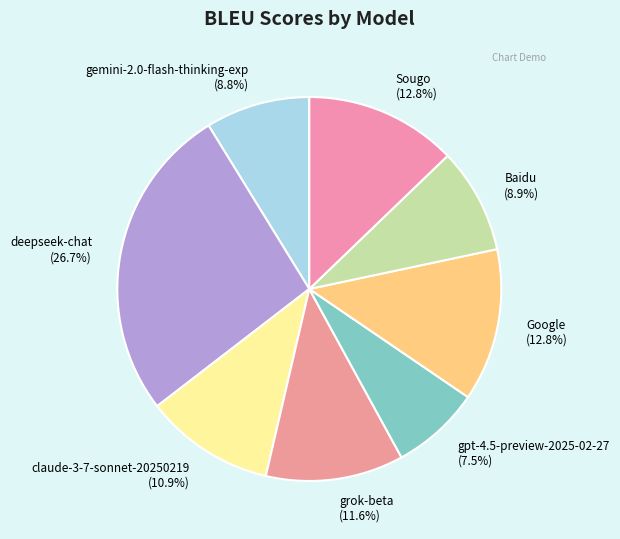

What percentage is the Sougo slice, to the nearest percent?

13%